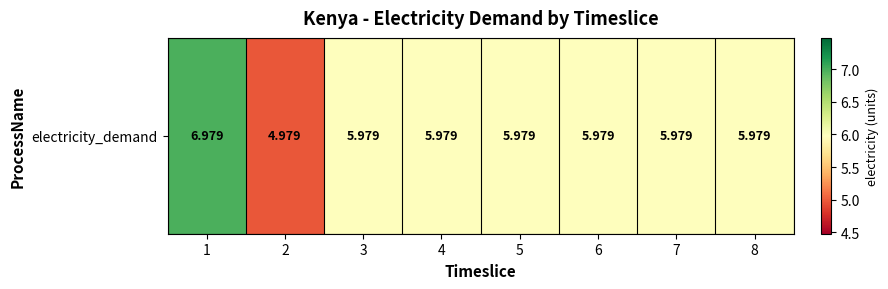

Reading left to right, transcribe all the data shown in this chart.

1=7.0	2=5.0	3=6.0	4=6.0	5=6.0	6=6.0	7=6.0	8=6.0